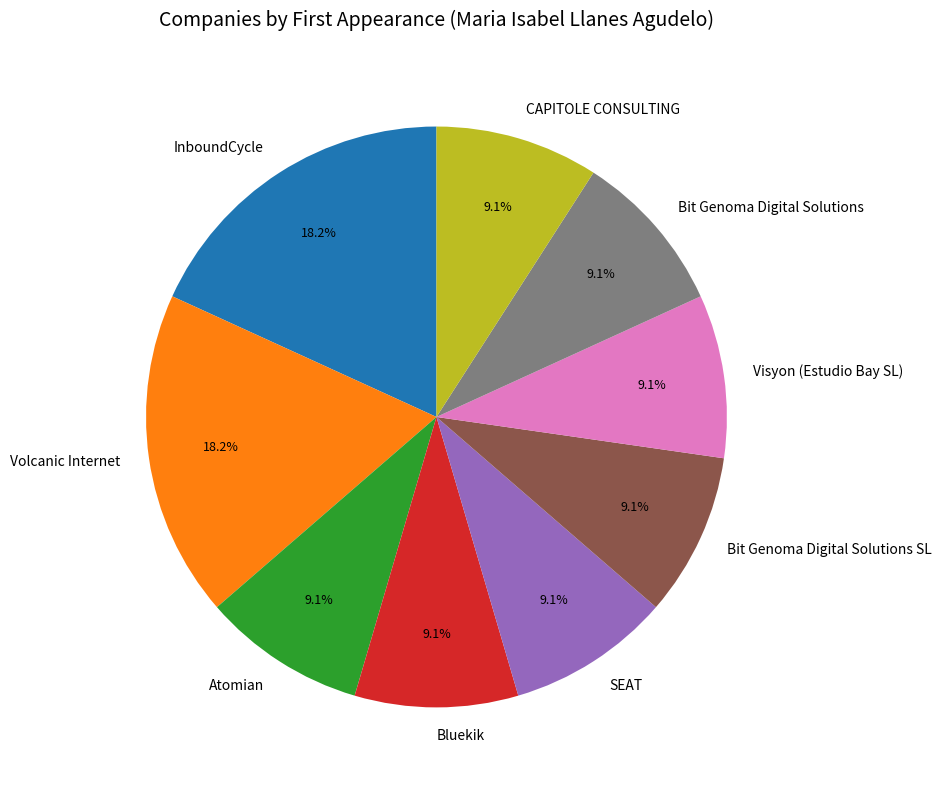

Does Bit Genoma Digital Solutions represent more than half of the total?

No